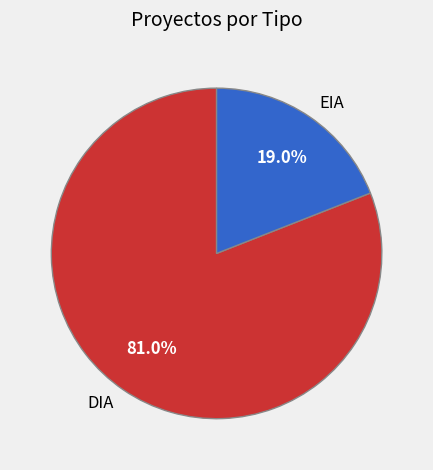

Rank the categories by value from highest to lowest.

DIA, EIA